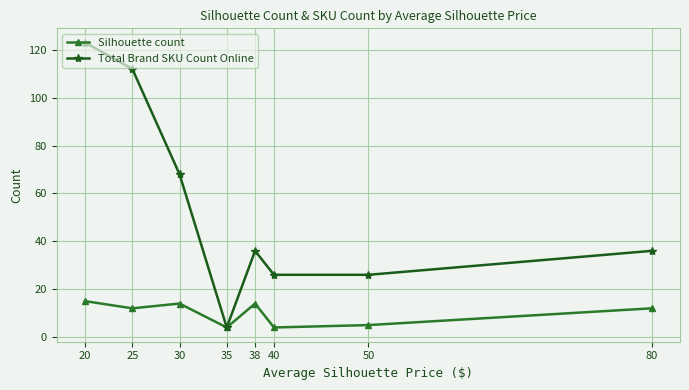

What is the value of the Silhouette count point at the 1st from the left?

15